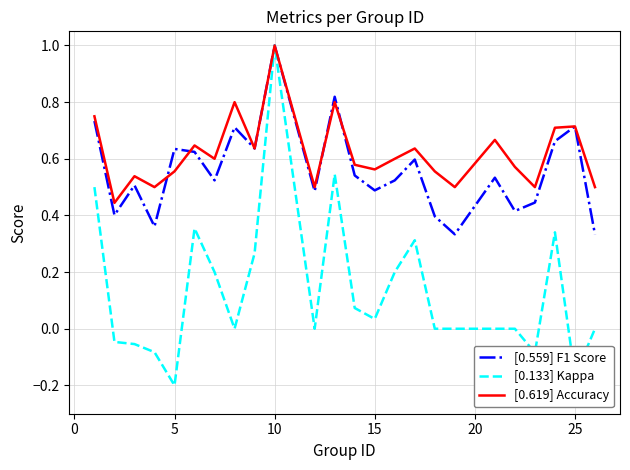

Which series has the widest spread of values?

[0.133] Kappa